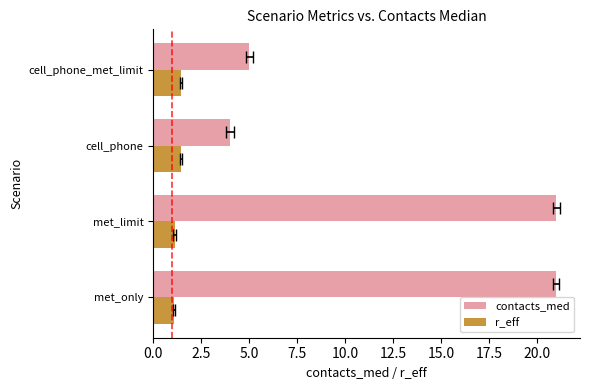

What are all the series names shown in the legend?

contacts_med, r_eff